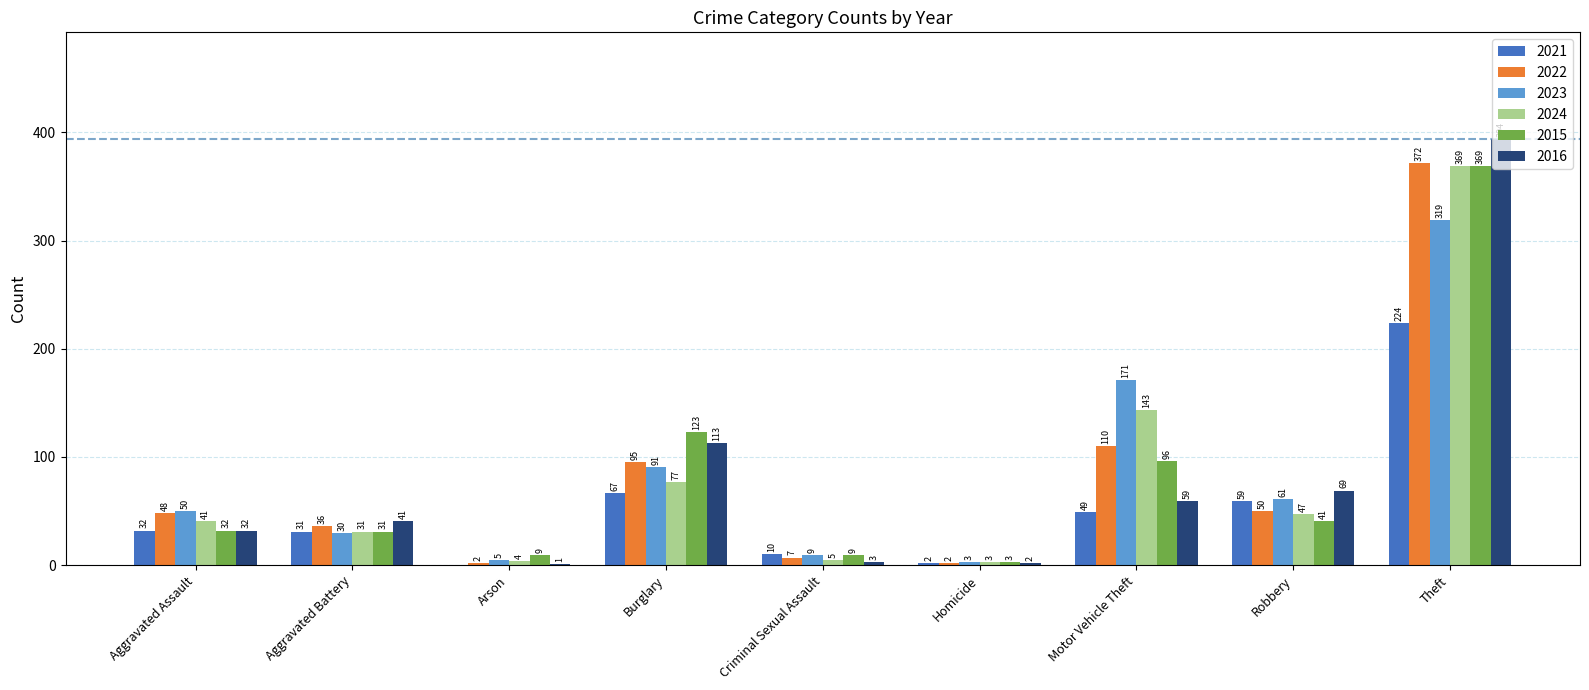

What is the sum of the 2024 values at Burglary and Theft?

446